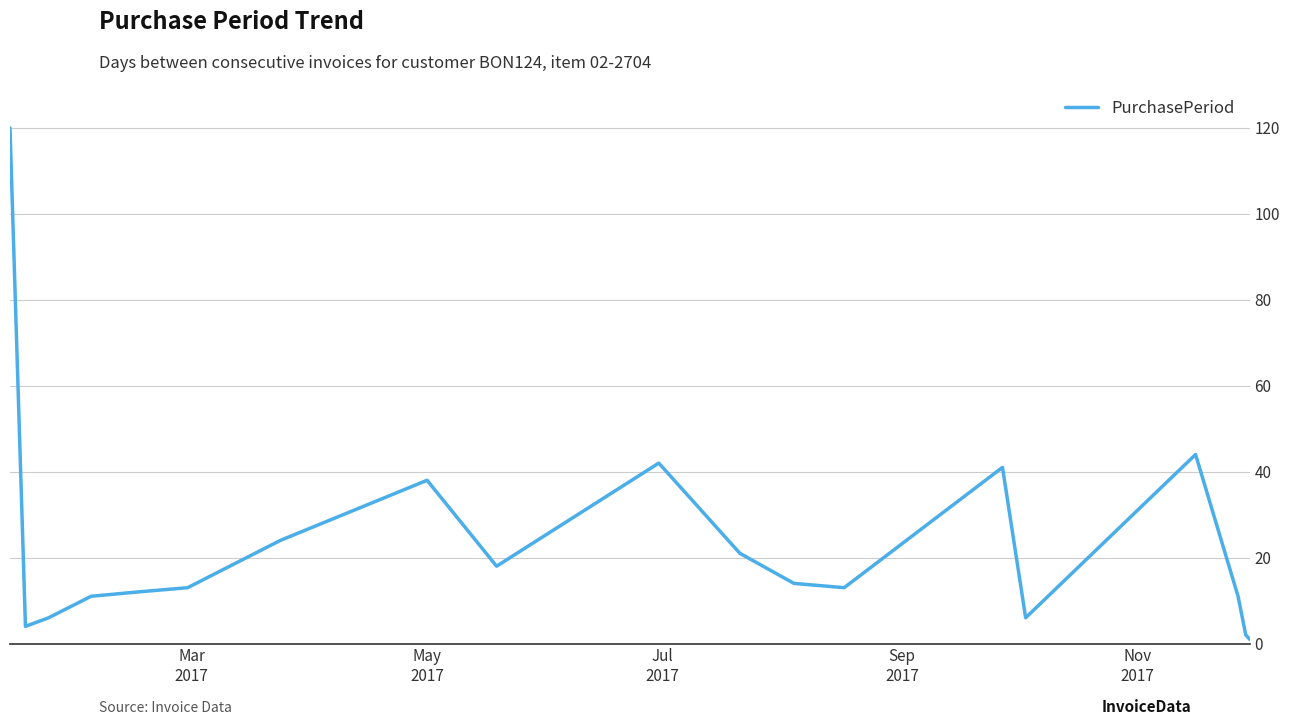

Is this an area chart (filled region under the line)?

No